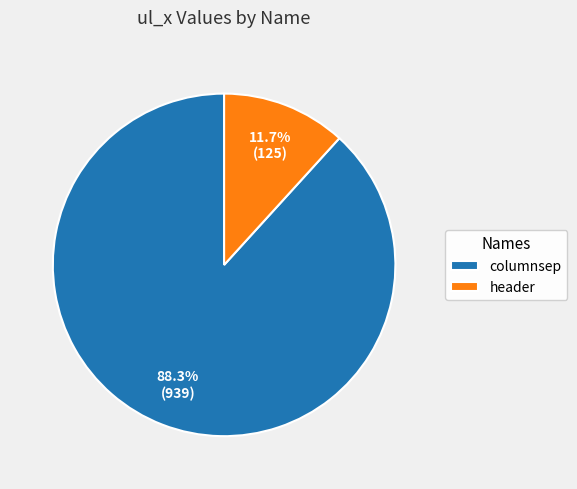

Which slice is the smallest?

header